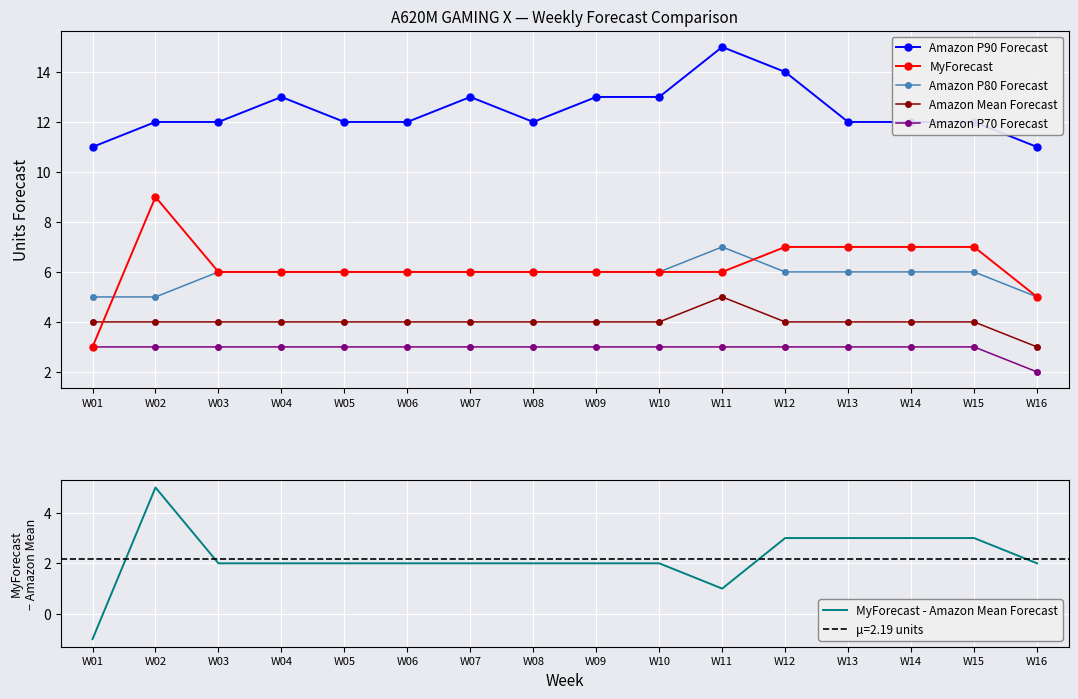

The value of Amazon P70 Forecast at W15 is 5. True or false?

False